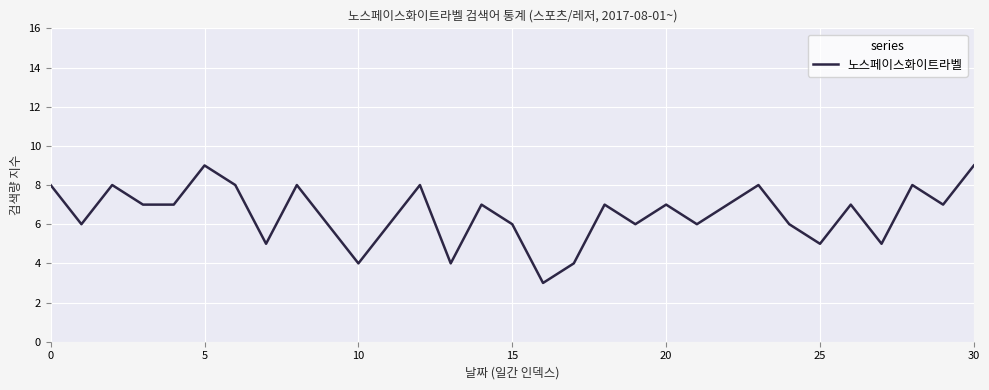

What is the smallest value displayed?

3